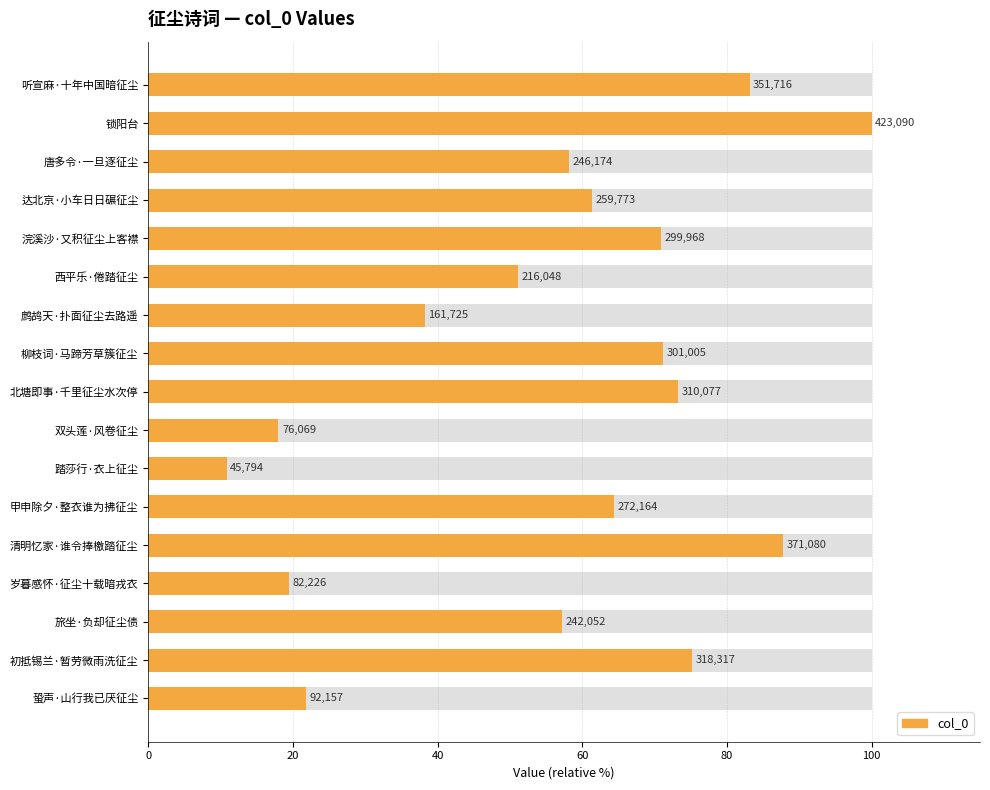

True or false: the data shows 139.7 at 听宣麻·十年中国暗征尘.

False